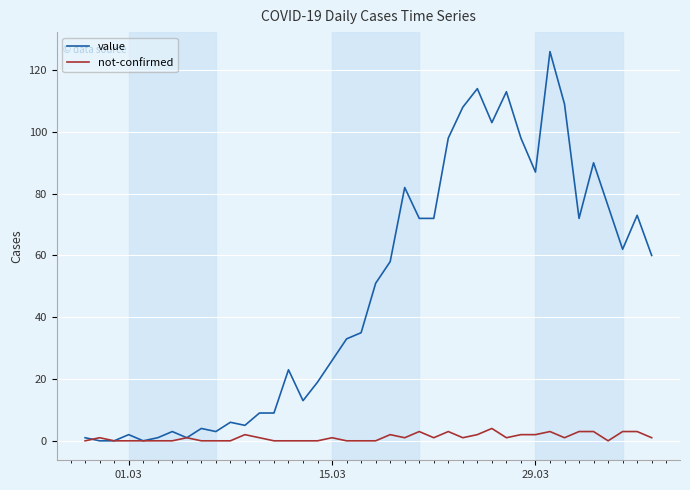

List the series in order of their overall mean, lowest first.

not-confirmed, value